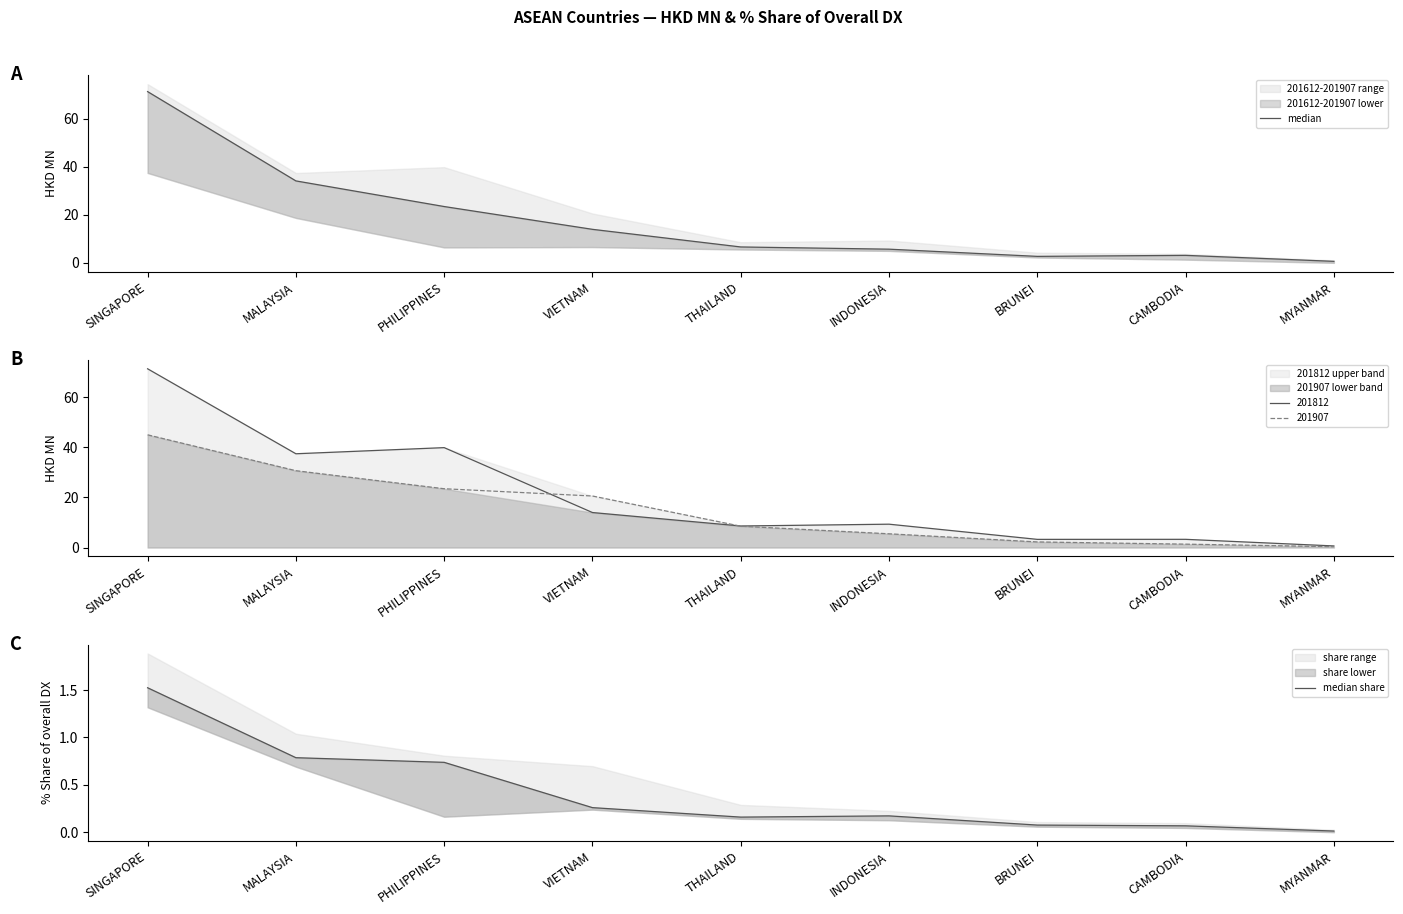

Is the value of 201907 at INDONESIA greater than the value of 201812 at PHILIPPINES?

No